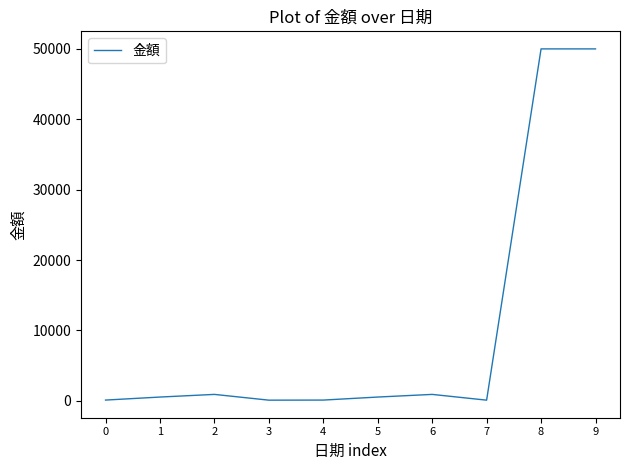

The value at 9 is 50000. True or false?

True